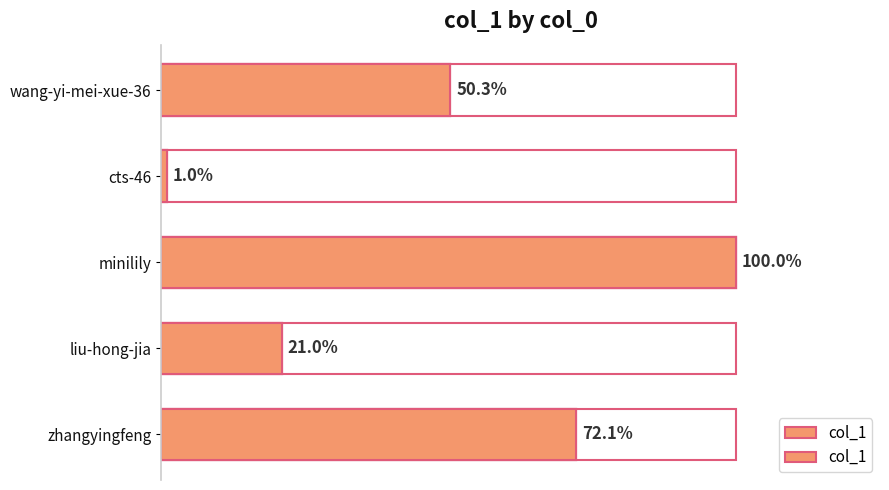

The value at minilily is 64266. True or false?

False